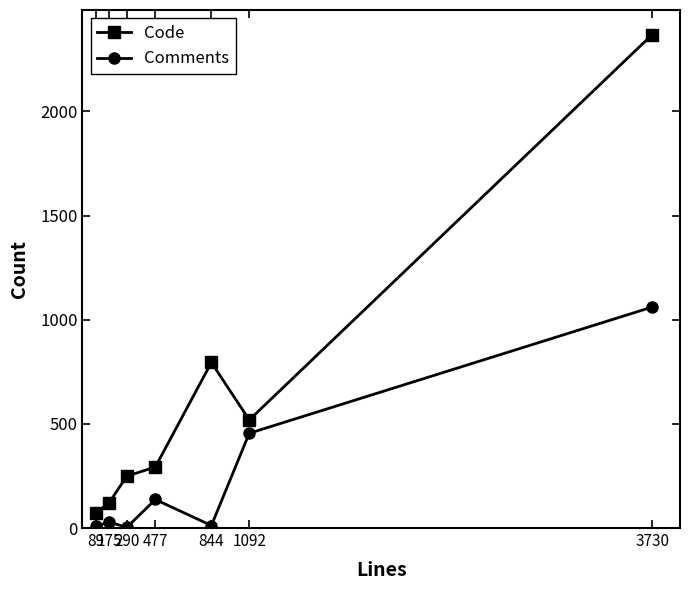

At which category does the chart reach its peak across all series?

3730